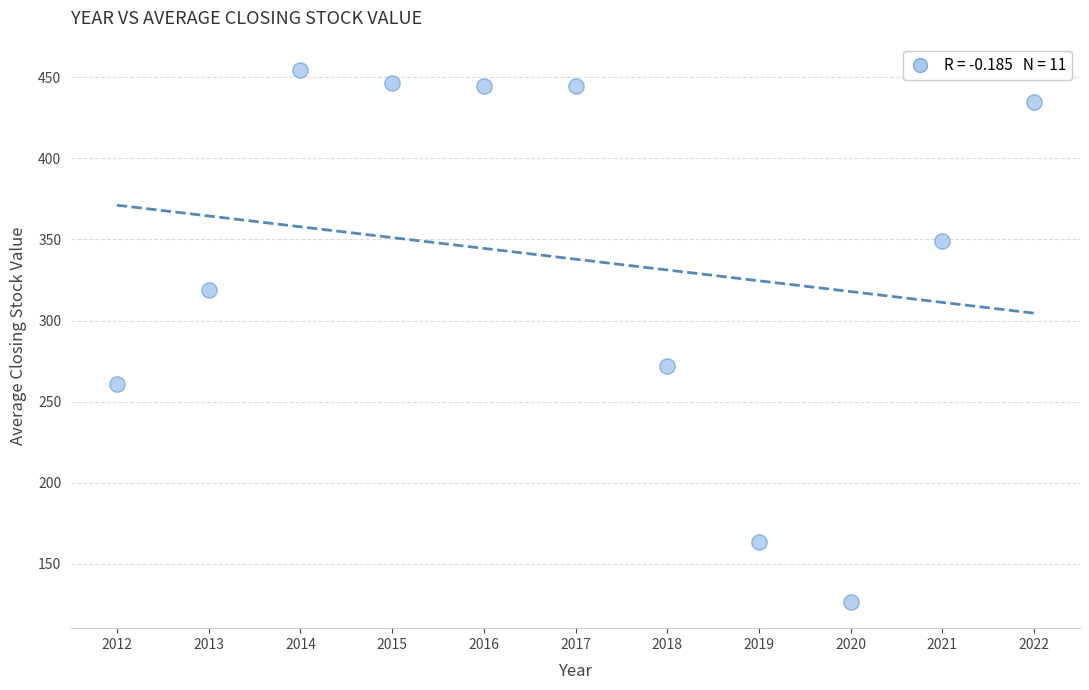

What Y value in the scatter plot is closest to 290?

272.2